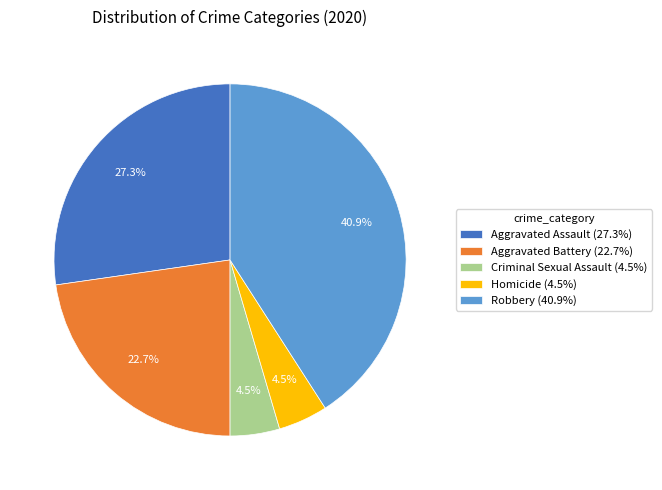

Approximately how many times larger is the value at Aggravated Assault (27.3%) compared to Aggravated Battery (22.7%)?

1.2